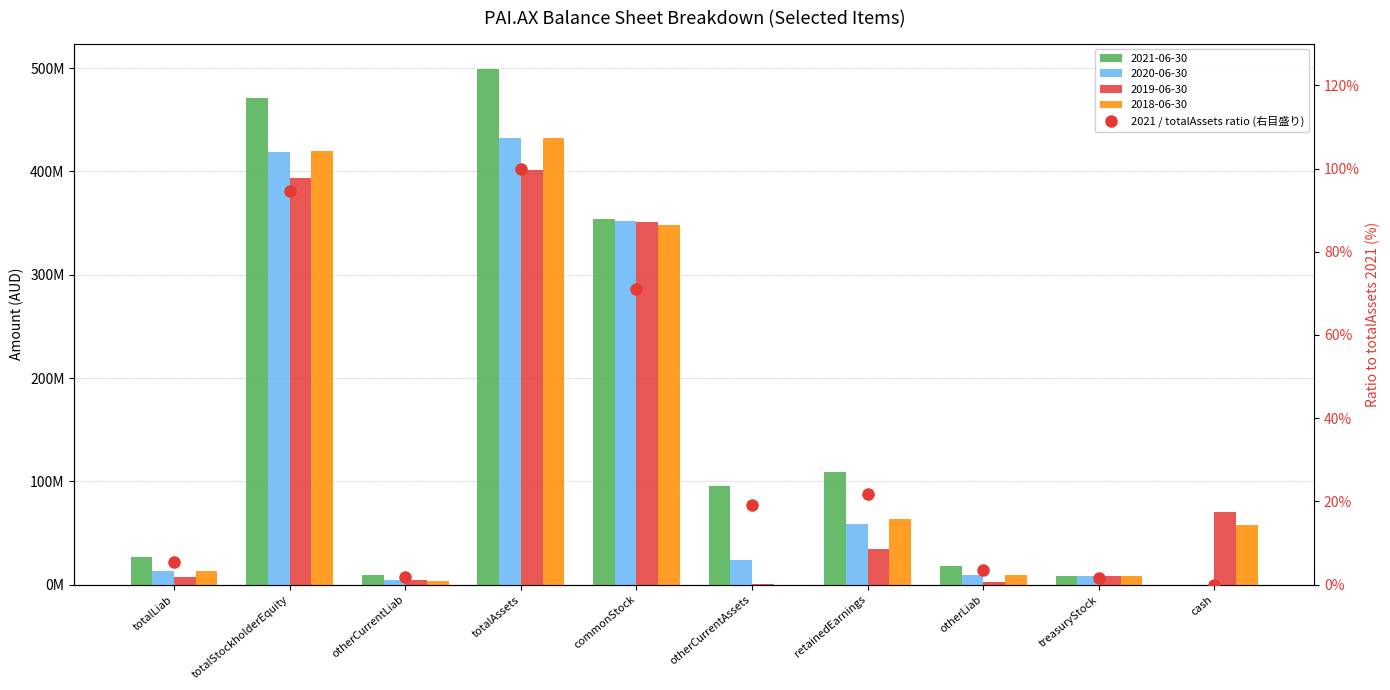

Where is the data nearest to the value 50?

commonStock